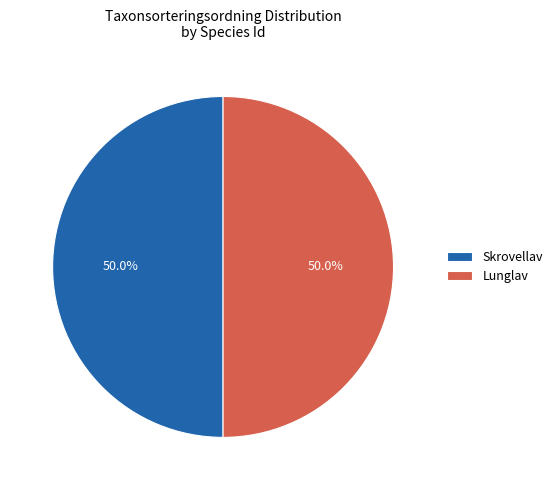

Approximately how many times larger is the value at Lunglav compared to Skrovellav?

1.0